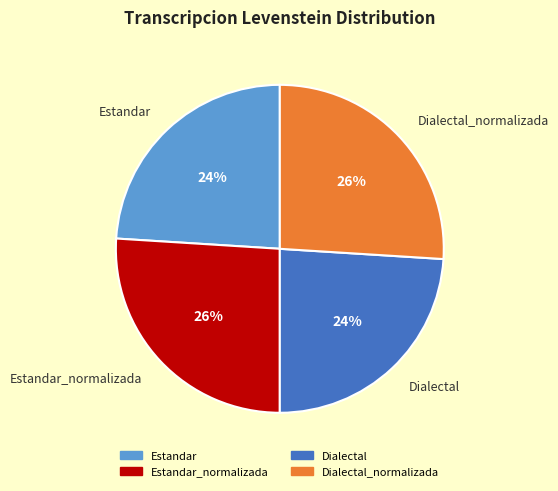

Does any single category account for the majority?

No